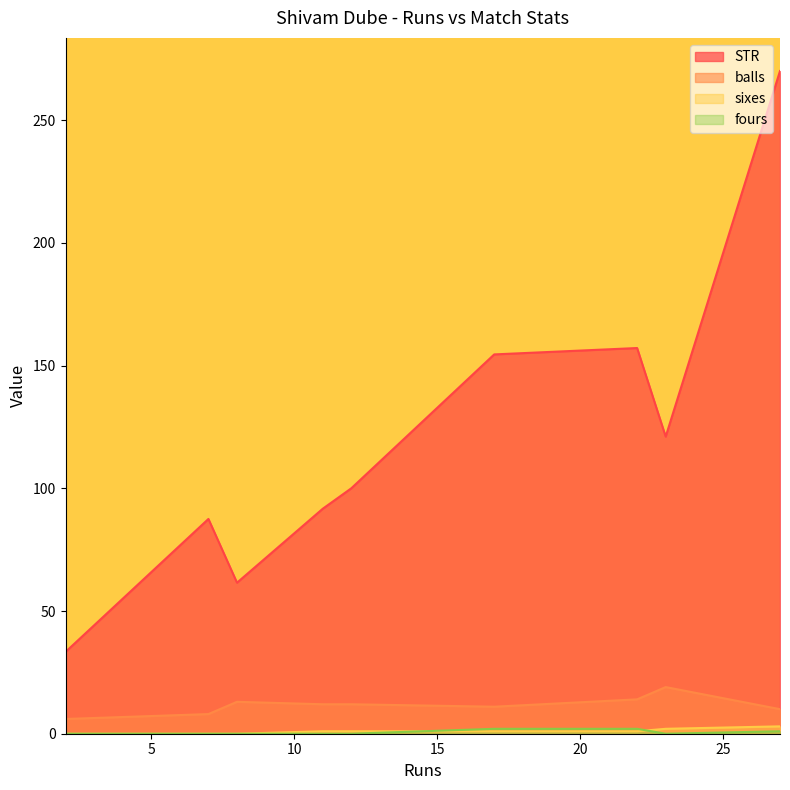

True or false: fours and STR cross at least once.

False